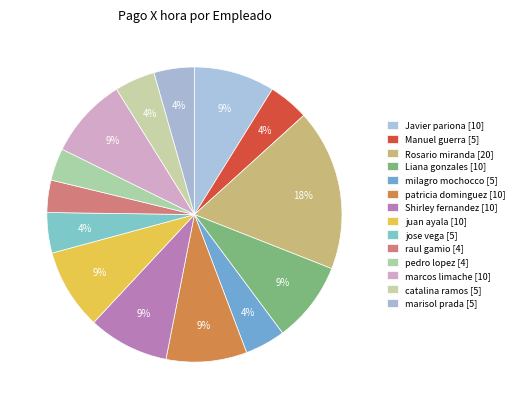

How many slices are in this pie chart?

14